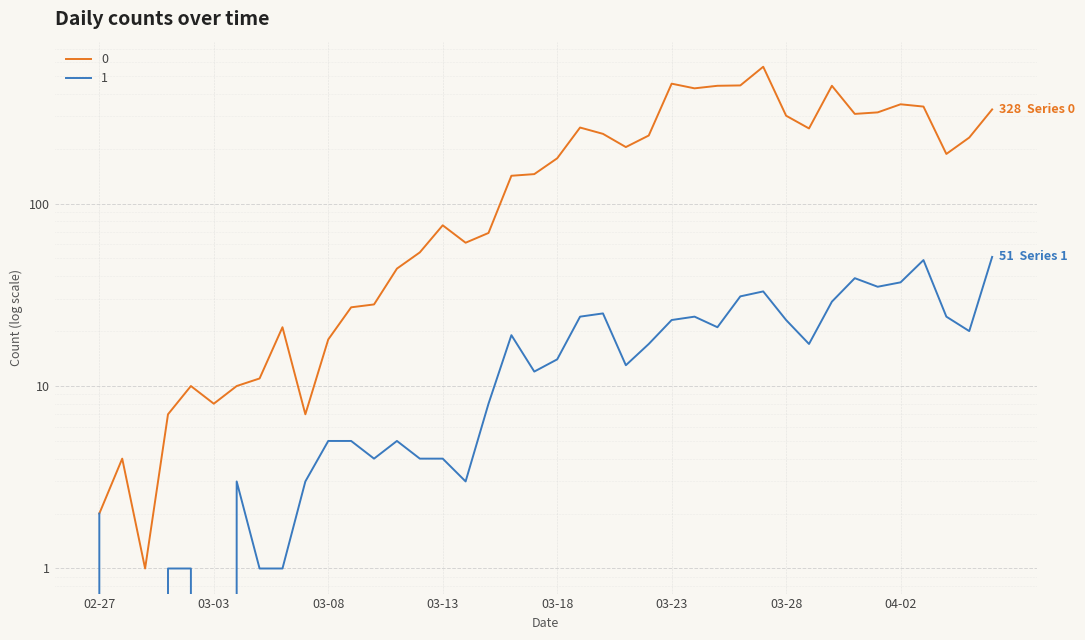

What is the difference between the maximum and second lowest values in the 1 series?

51